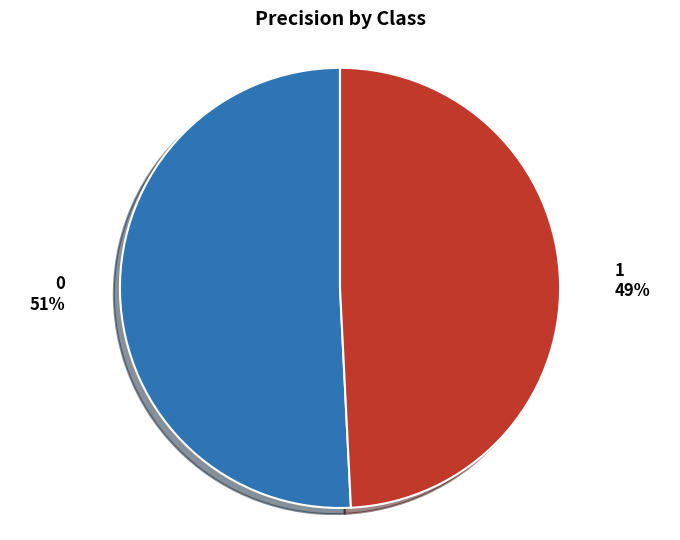

Does 1 account for over 50% of the chart?

No